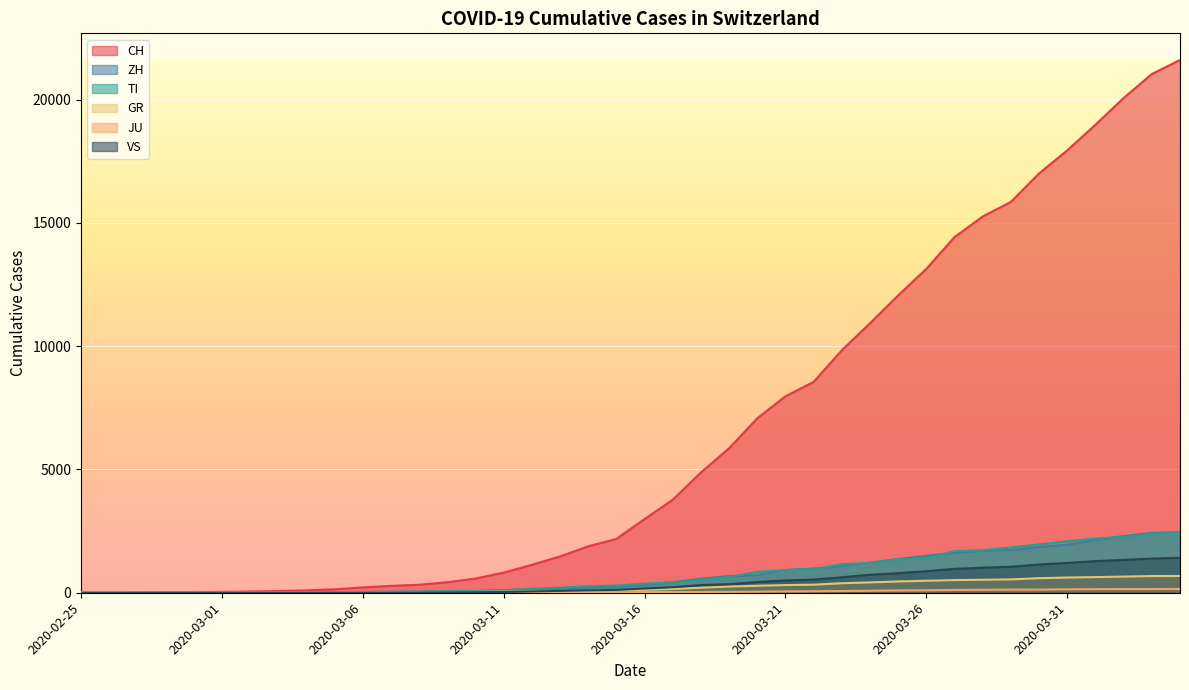

True or false: GR and JU cross at least once.

False